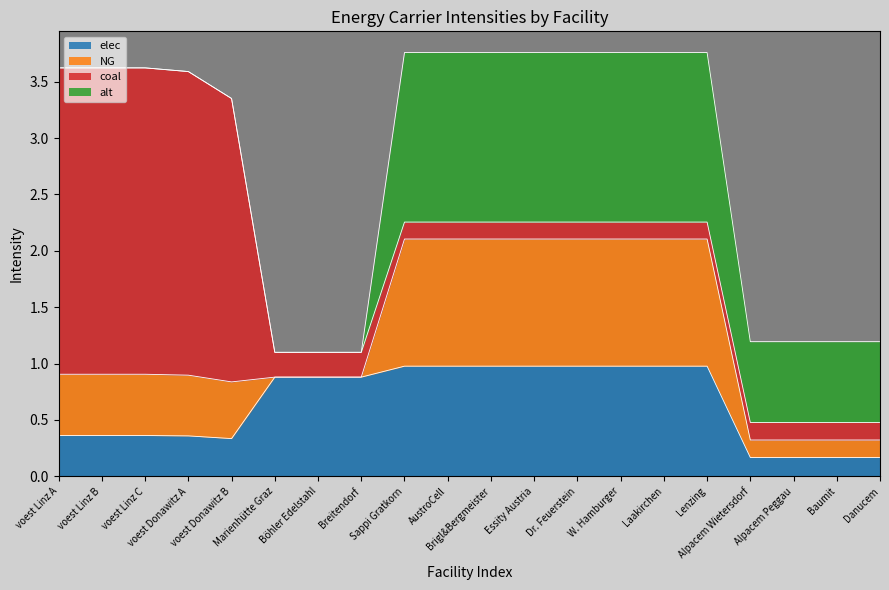

What is the difference between the maximum and second lowest values in the coal series?

2.6